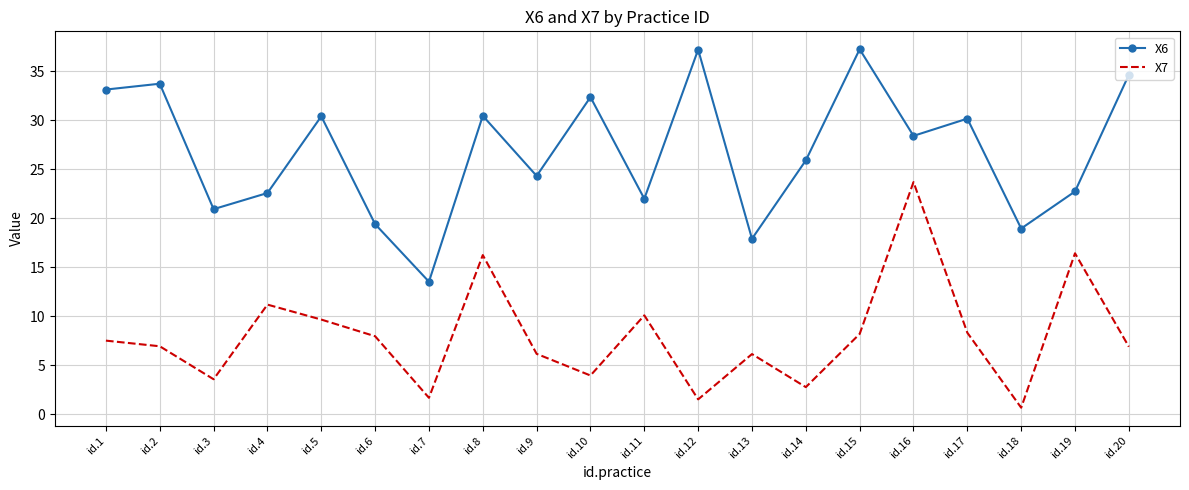

Is the value of X7 at id.2 greater than the value of X6 at id.8?

No